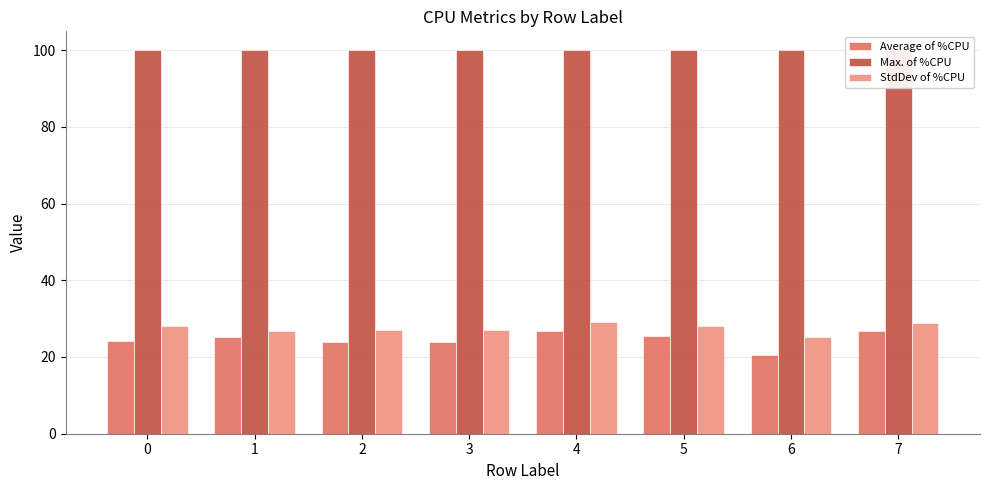

What is the smallest value displayed?

20.5